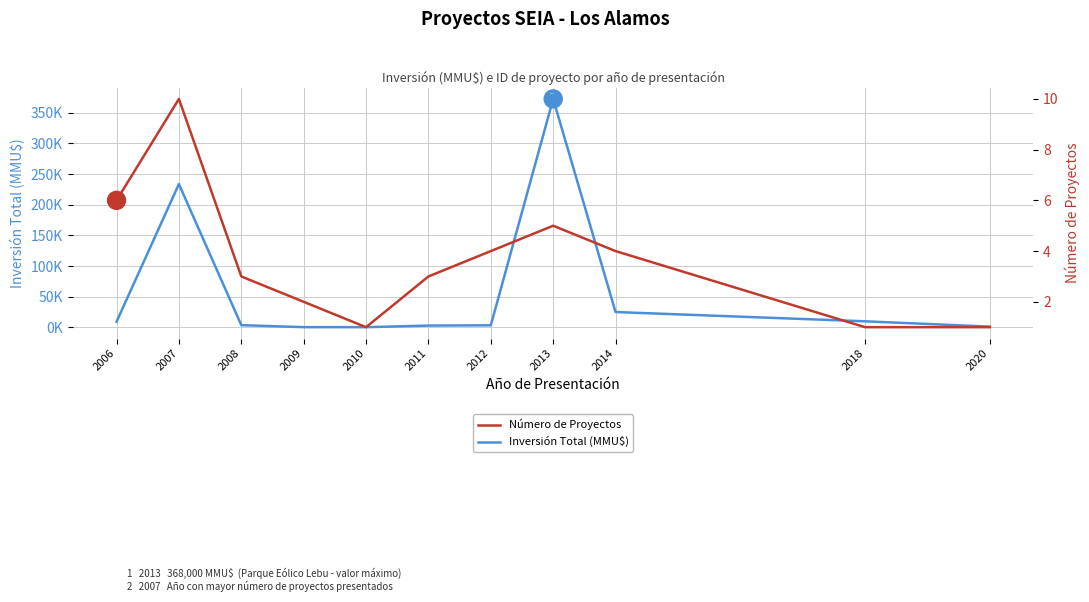

Which series has the widest spread of values?

Inversión Total (MMU$)